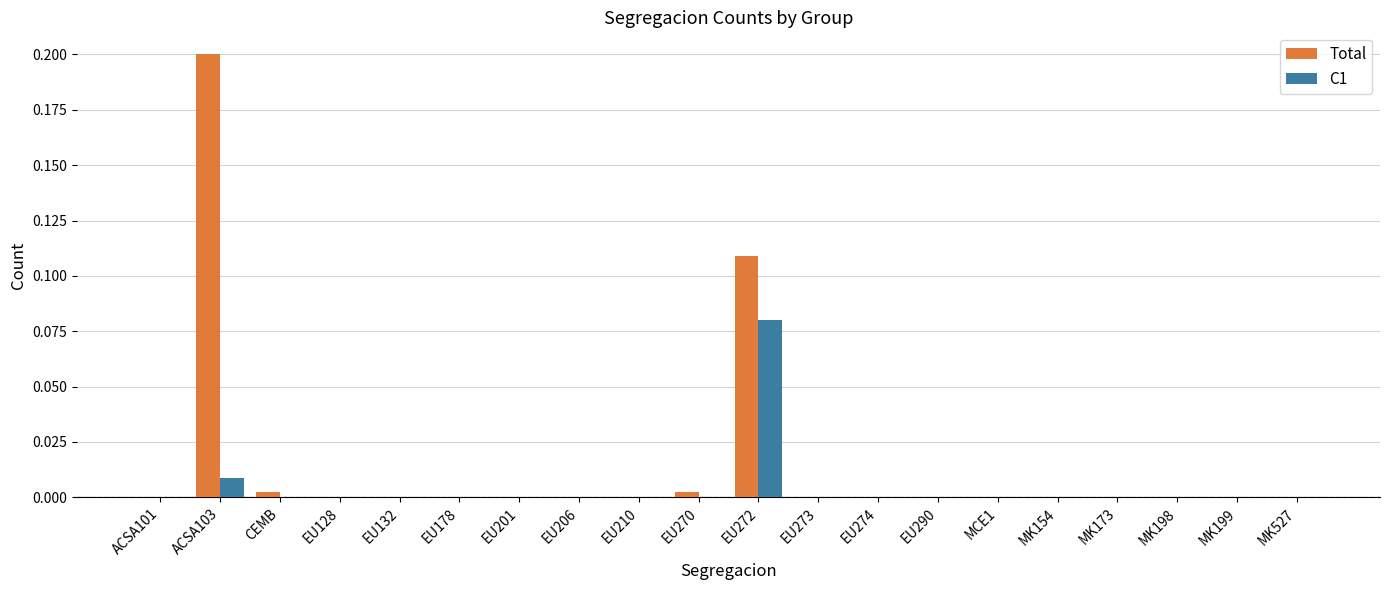

The value of Total at EU132 is -0.1. True or false?

False